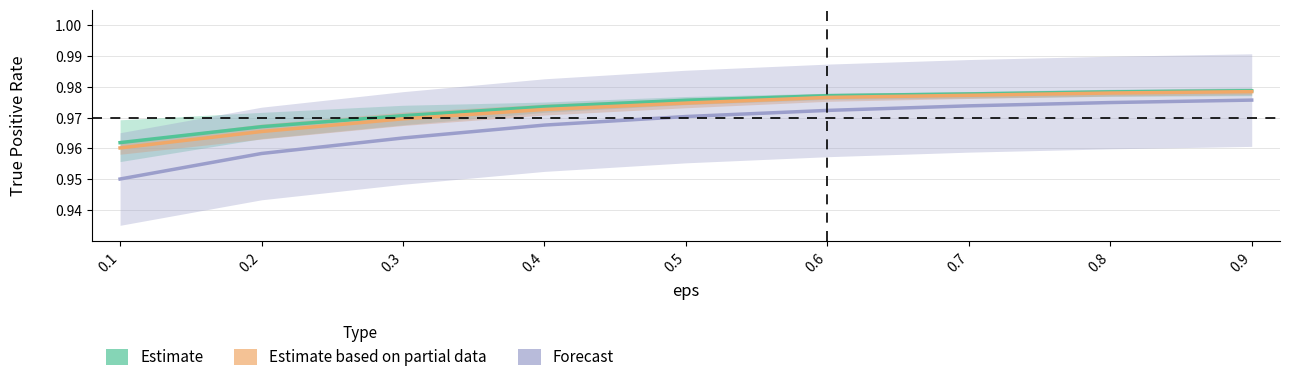

What is the maximum value shown in the chart?

1.0